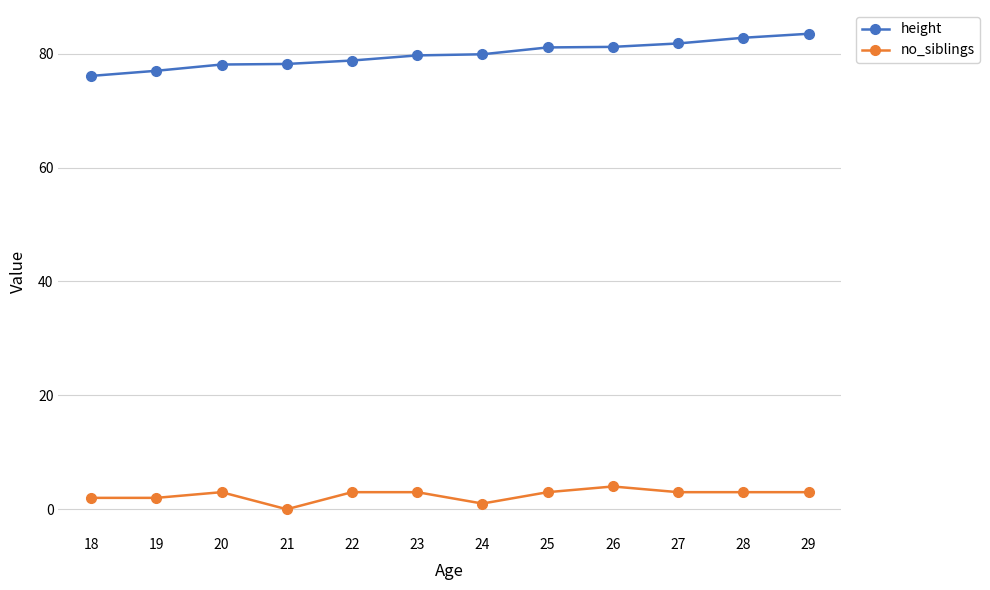

True or false: no_siblings has a value of 3.0 at 29.

True